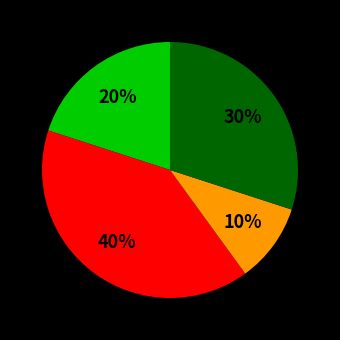

Is there any slice that represents more than half of the pie?

No